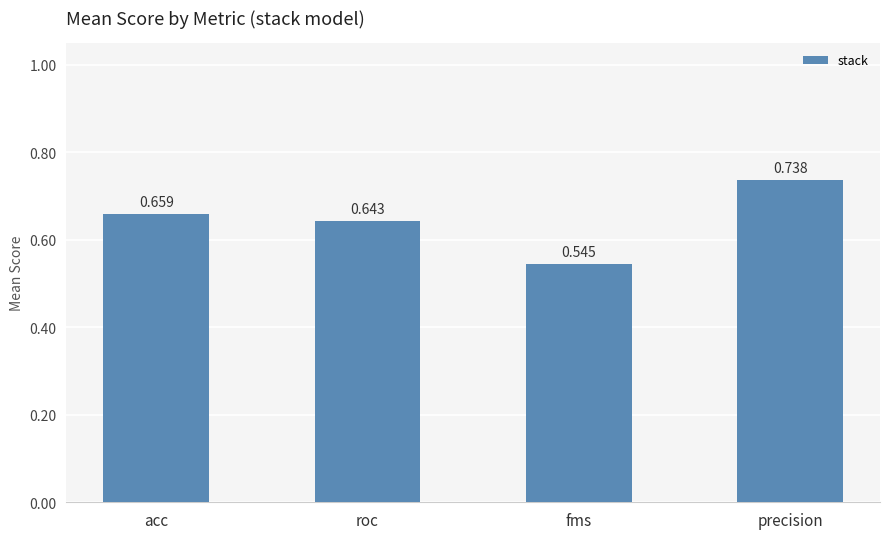

How many categories are shown in the chart?

4